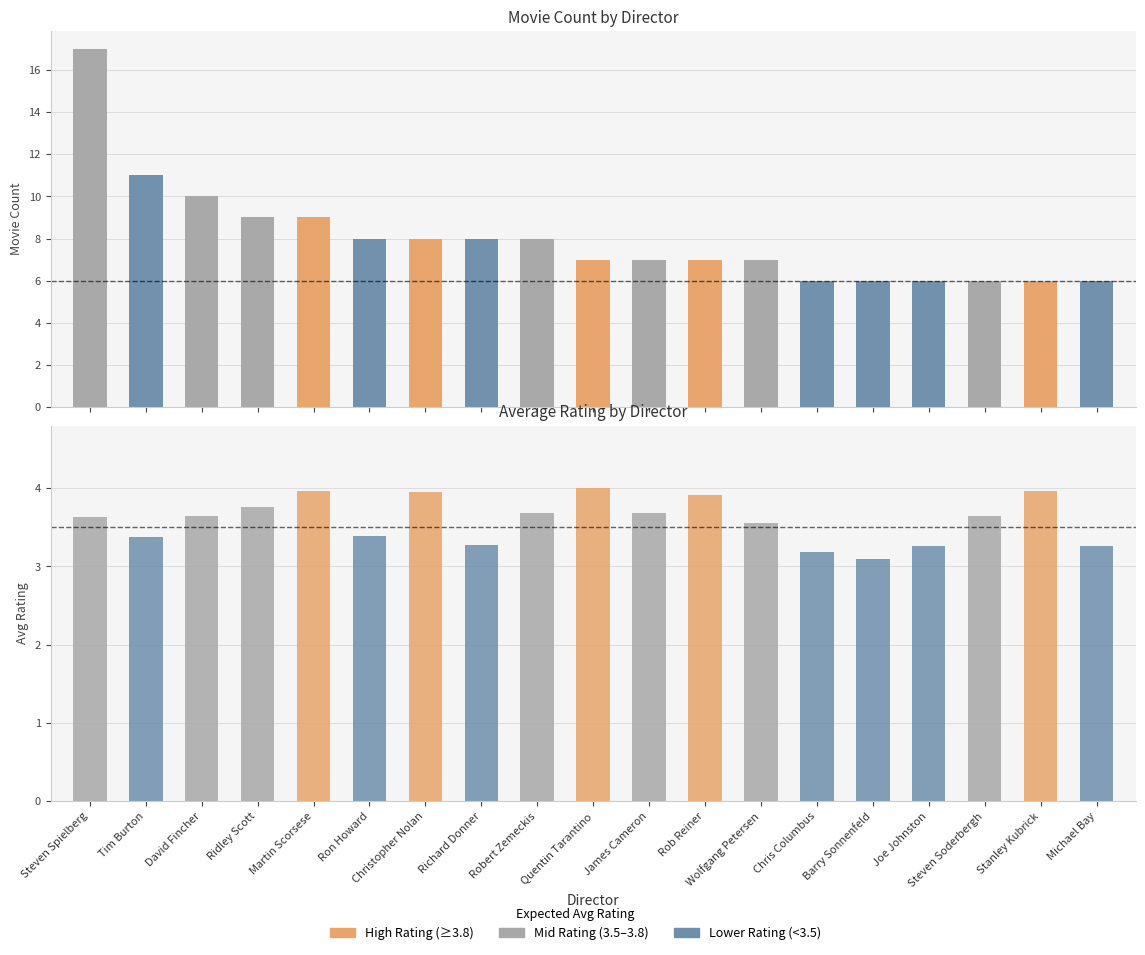

Is it true that movie_count equals 6.0 at Barry Sonnenfeld?

True